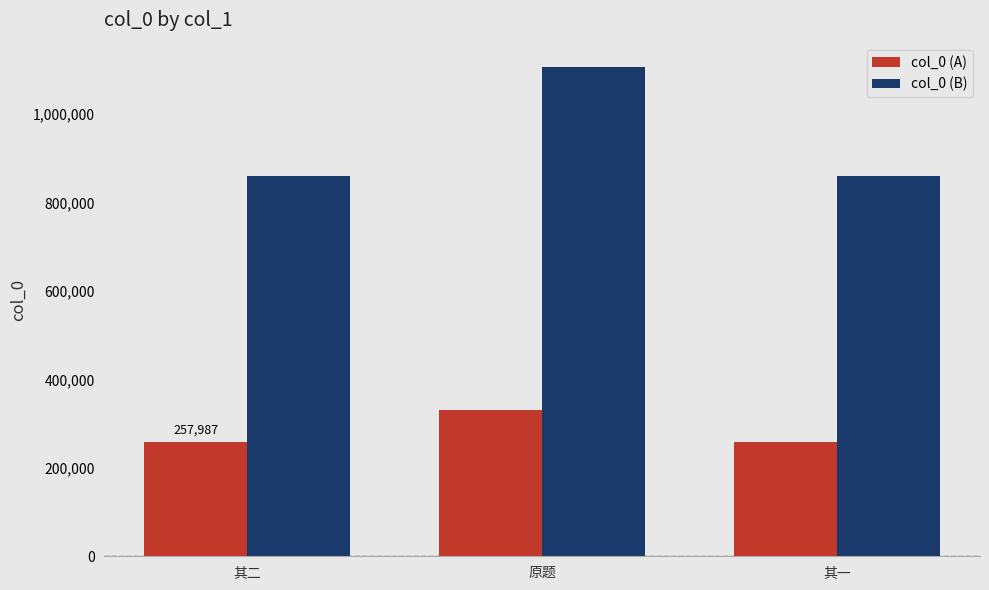

True or false: col_0 (A) has a value of 98956.3 at 其一.

False